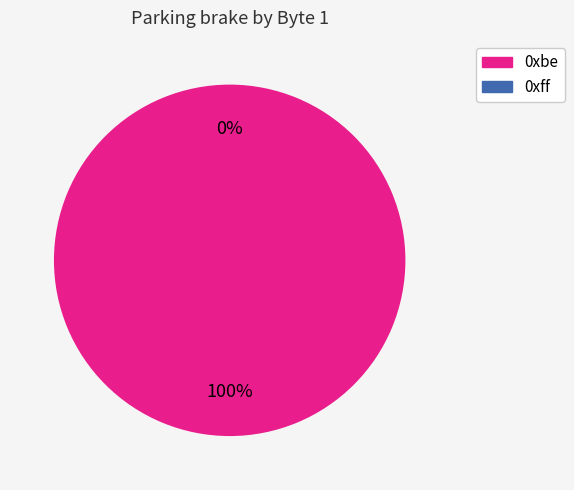

Rank the categories by value from lowest to highest.

0xff, 0xbe